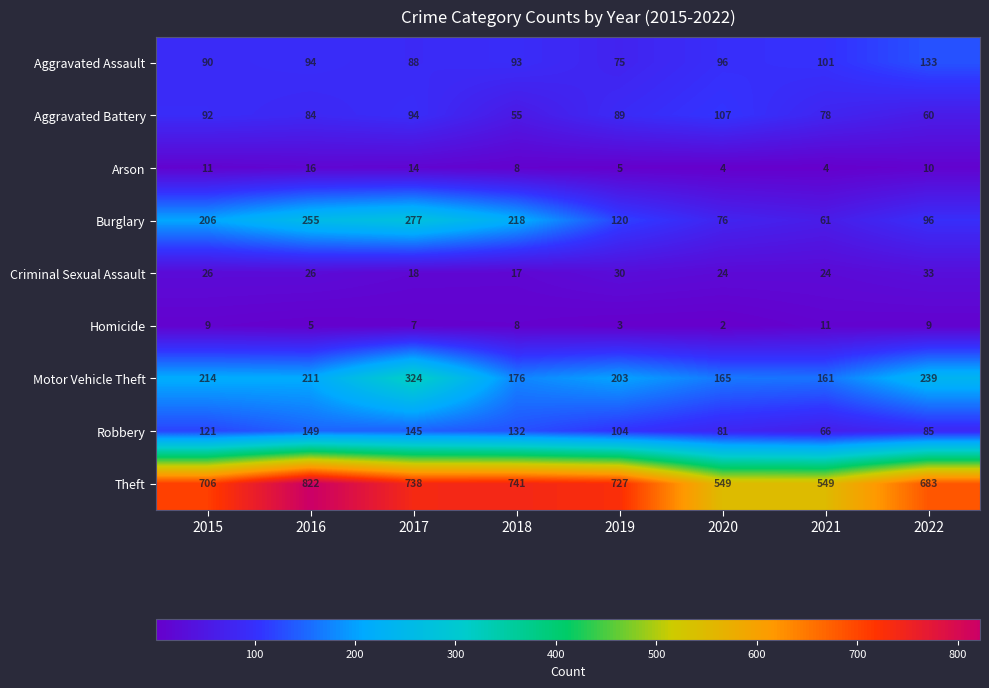

What is the difference between the maximum and second lowest values in the Robbery series?

68